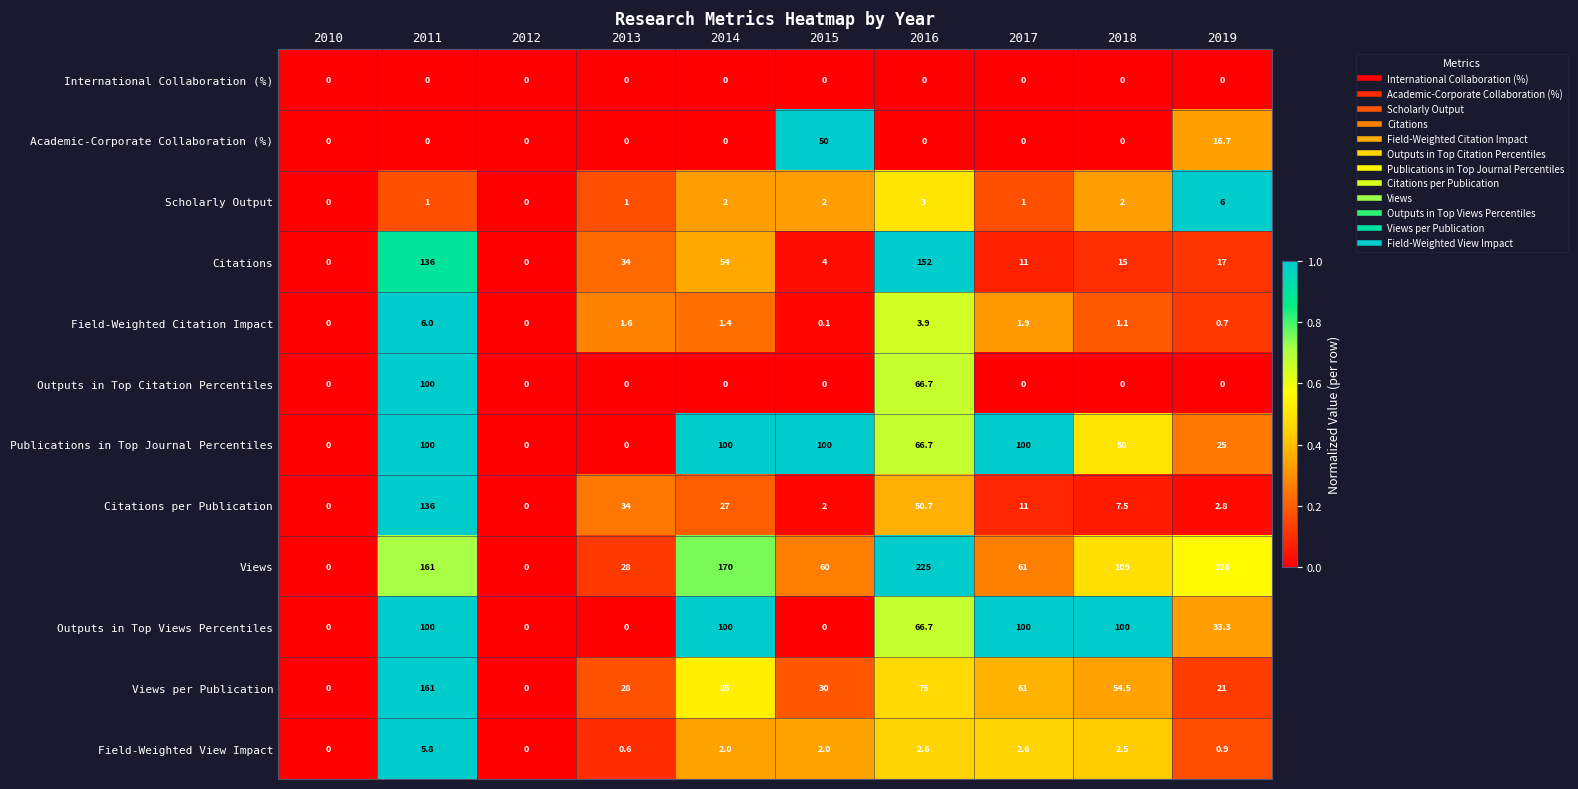

How many series are shown in this chart?

12